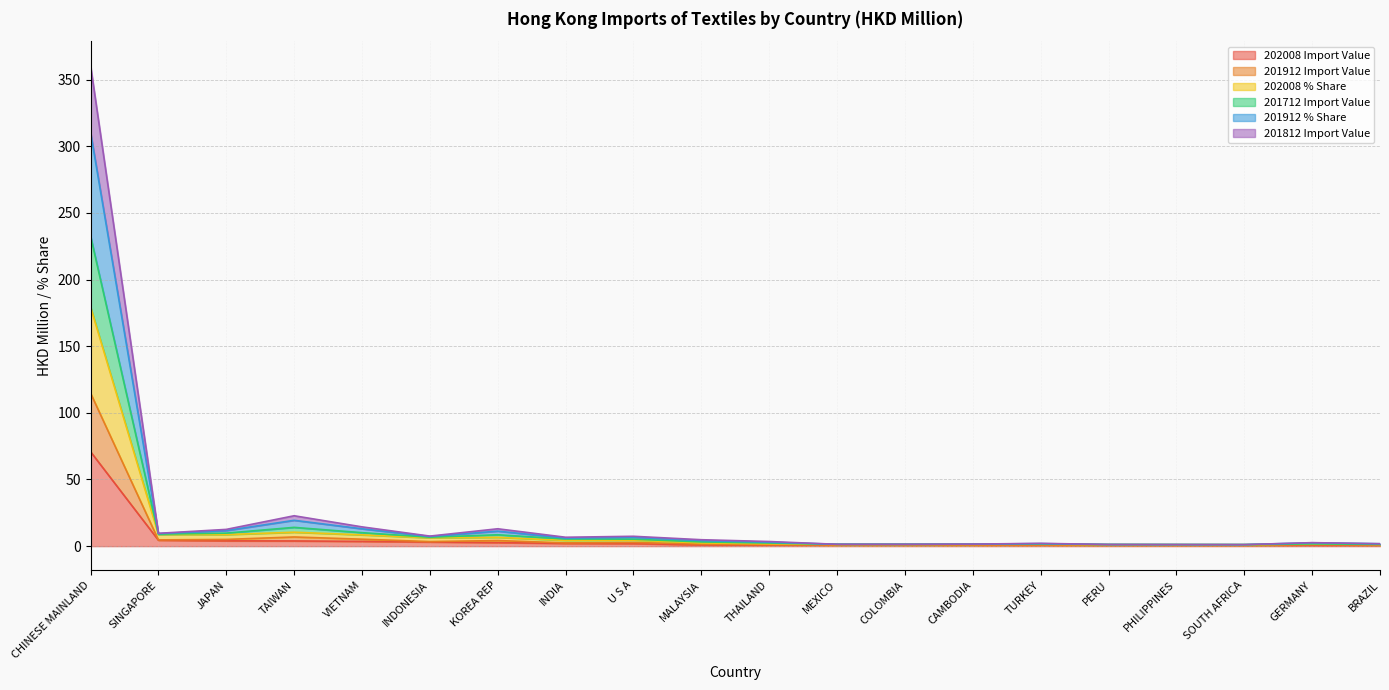

Which category has the highest value in the 202008 Import Value series?

CHINESE MAINLAND